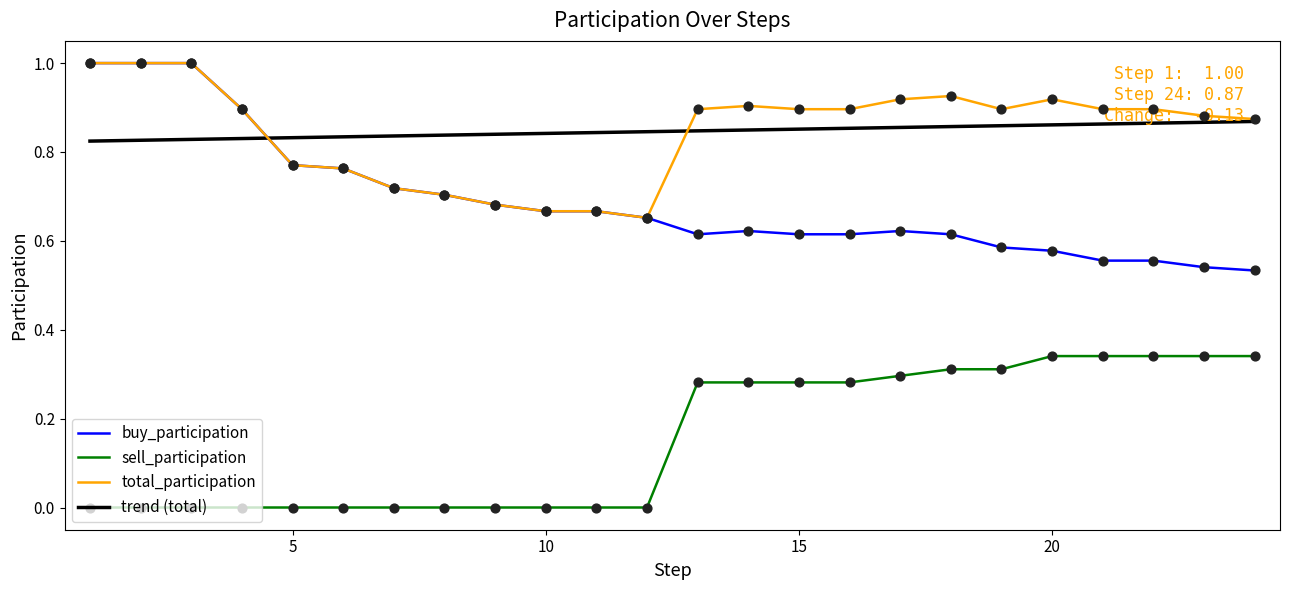

Which series has the widest spread of values?

buy_participation